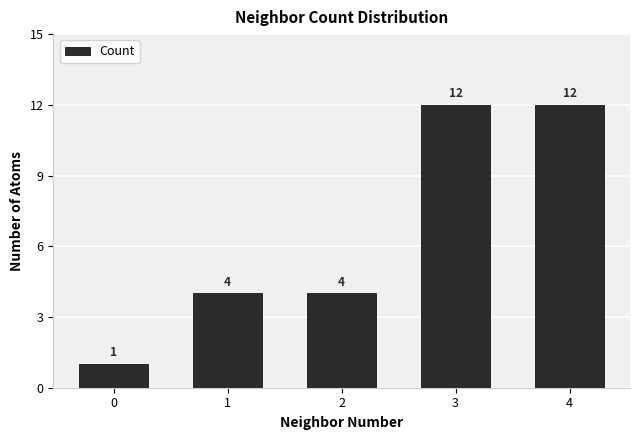

What is the value of the 1st bar from the left?

1